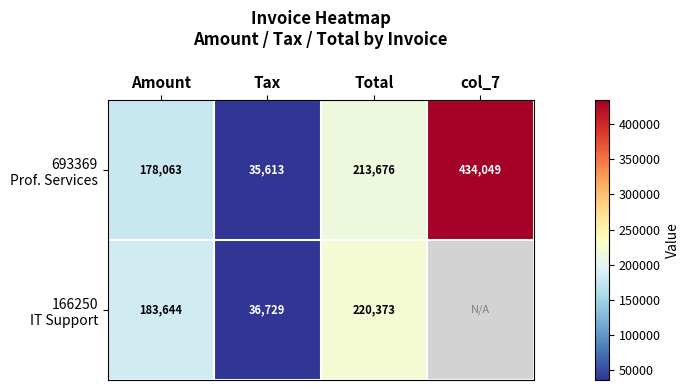

At which category is the sum across all series the highest?

Total